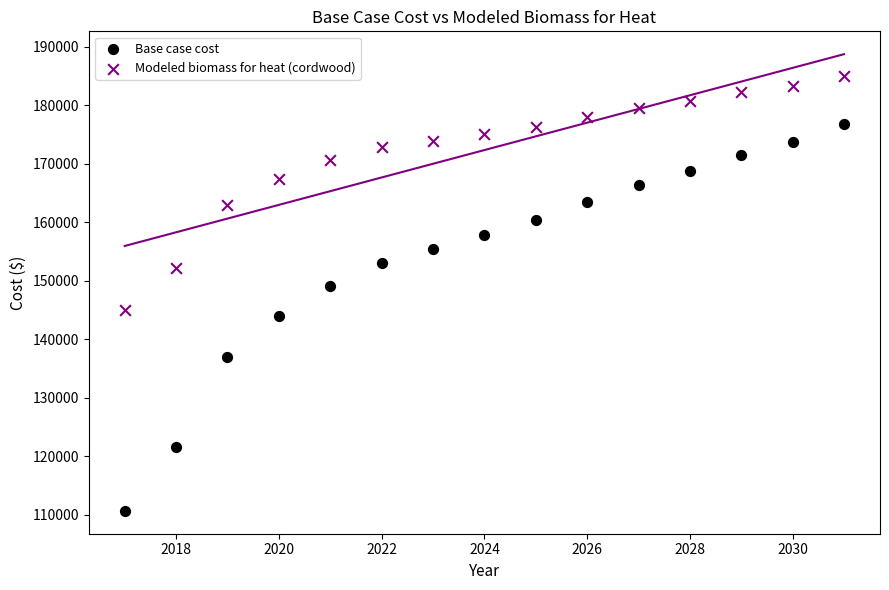

Which series reaches the maximum Y coordinate?

Modeled biomass for heat (cordwood)